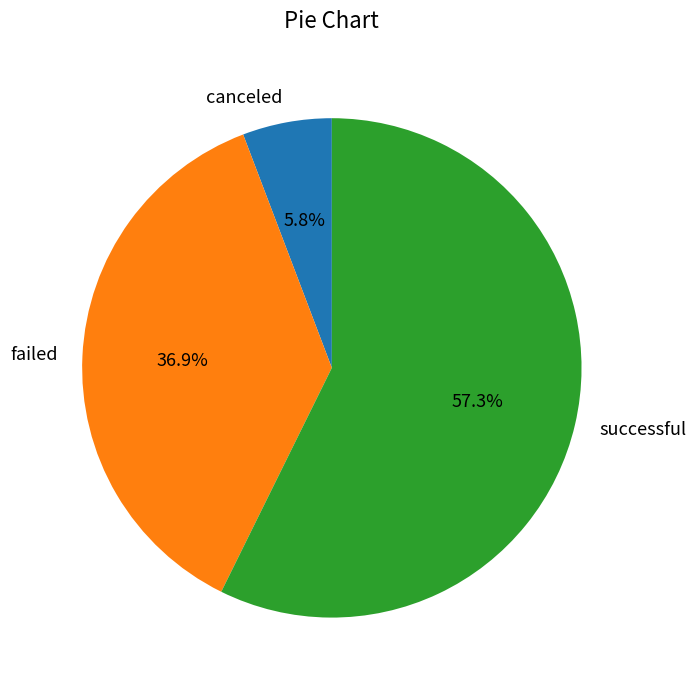

To the nearest percent, what is the average slice percentage?

33%